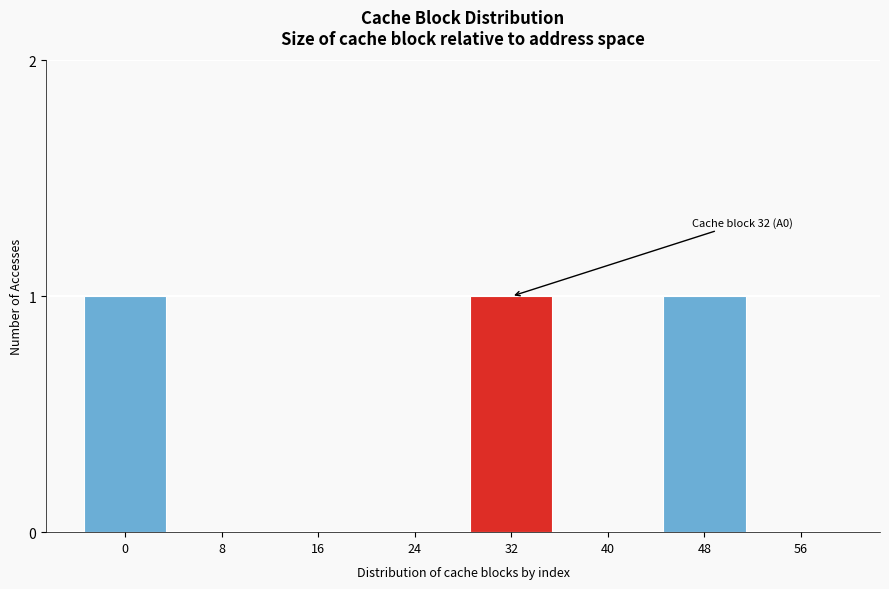

Reading left to right, list all the values displayed in this chart.

0=1	8=0	16=0	24=0	32=1	40=0	48=1	56=0